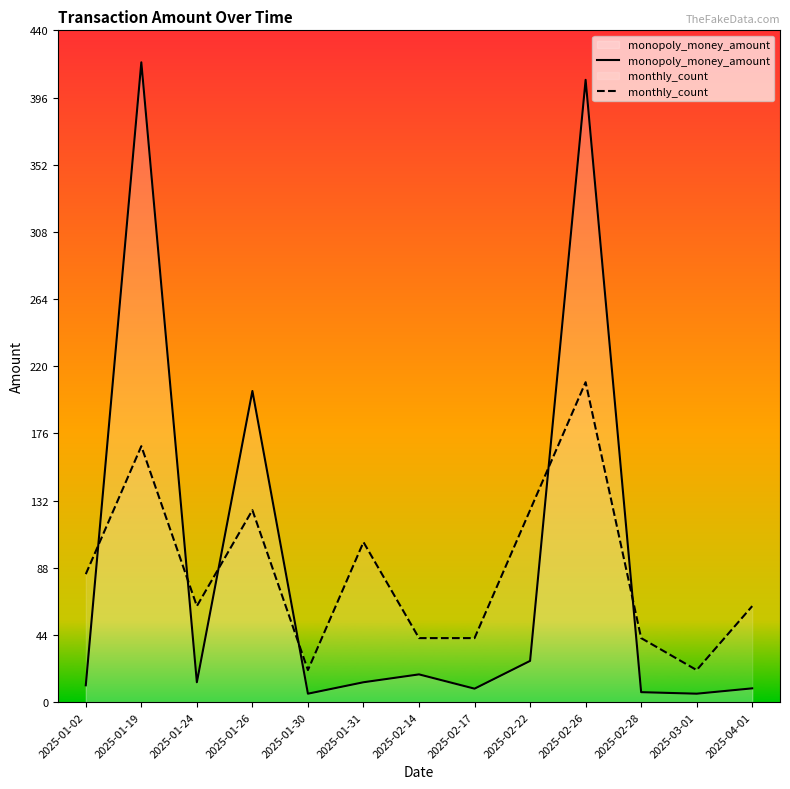

What is the highest value of the monopoly_money_amount series?

419.5